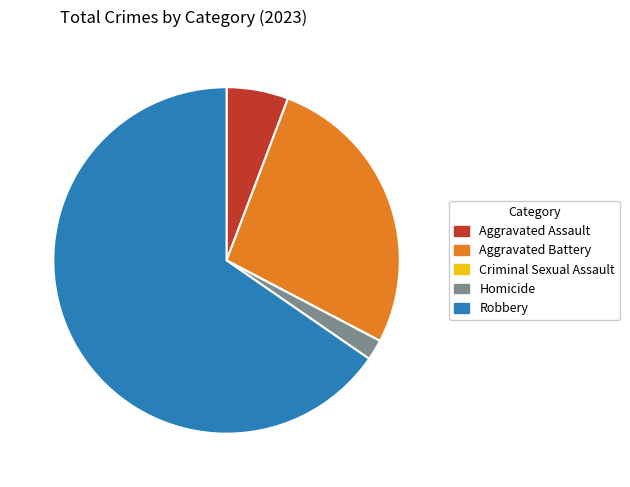

Is there a majority slice in this chart?

Yes